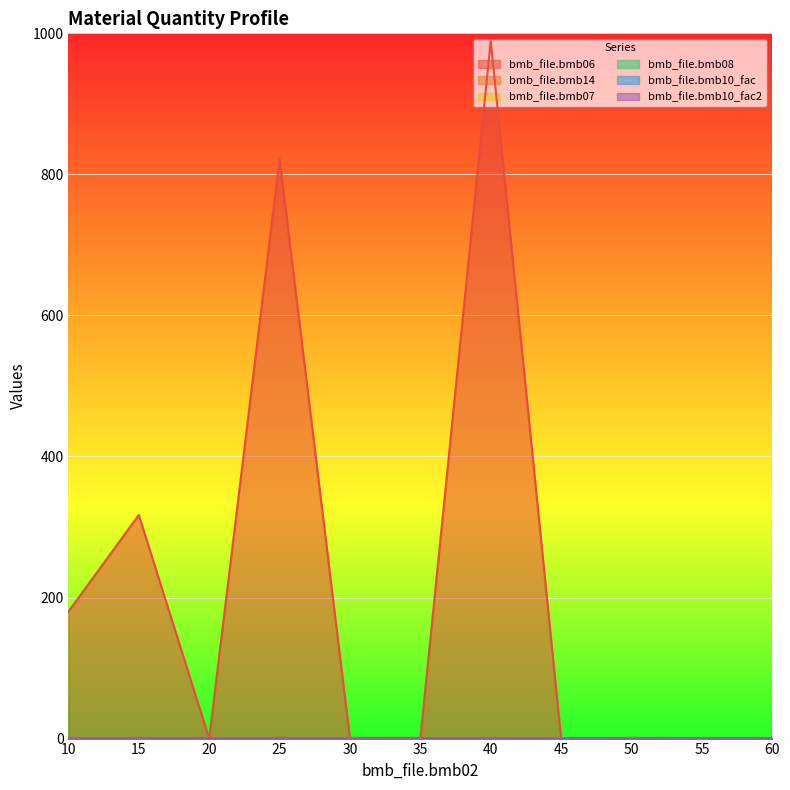

How many positive values does the bmb_file.bmb06 series have?

5